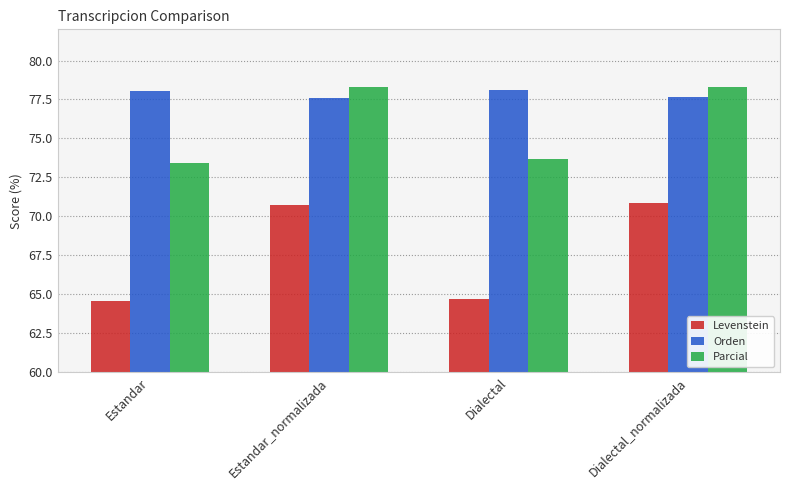

What is the smallest value displayed?

64.6